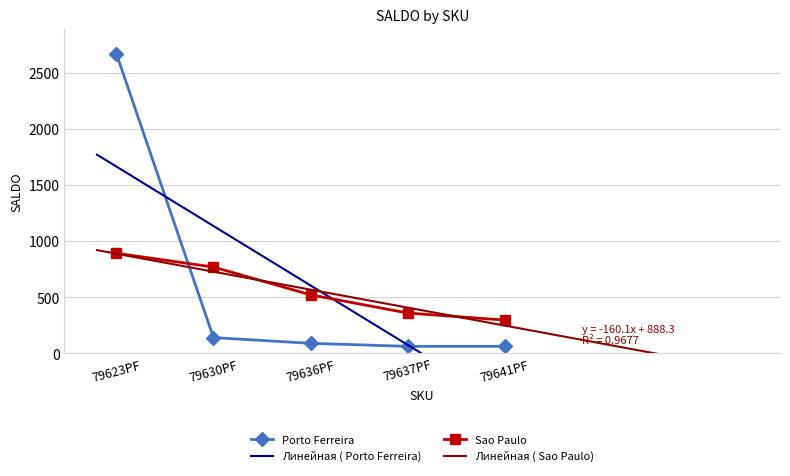

List the series in order of their peak value, highest first.

Porto Ferreira, Sao Paulo